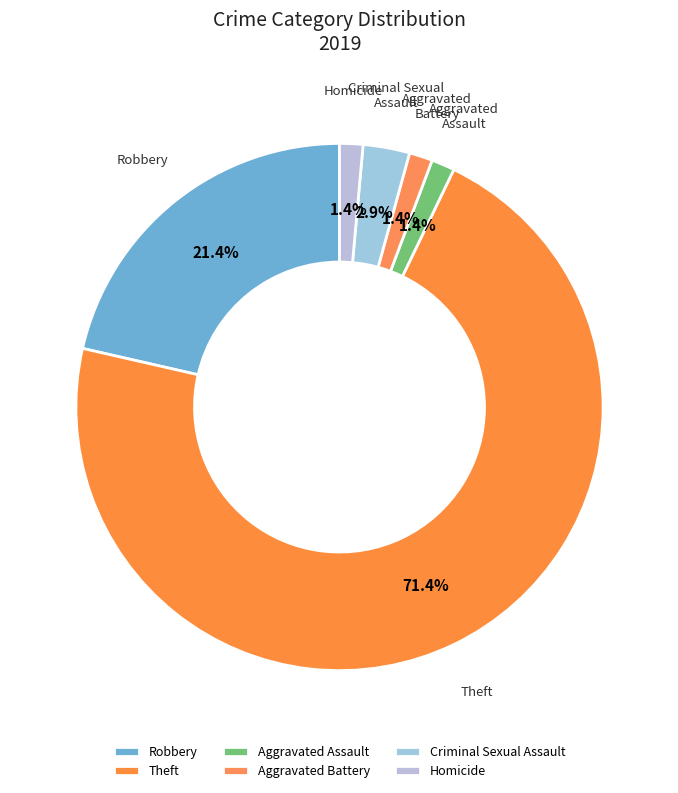

Which slice is the largest?

Theft